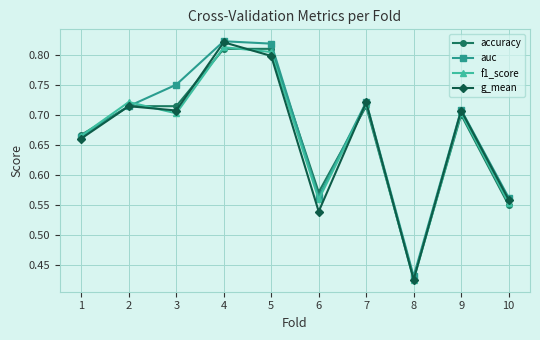

Which category has the highest value in the g_mean series?

4